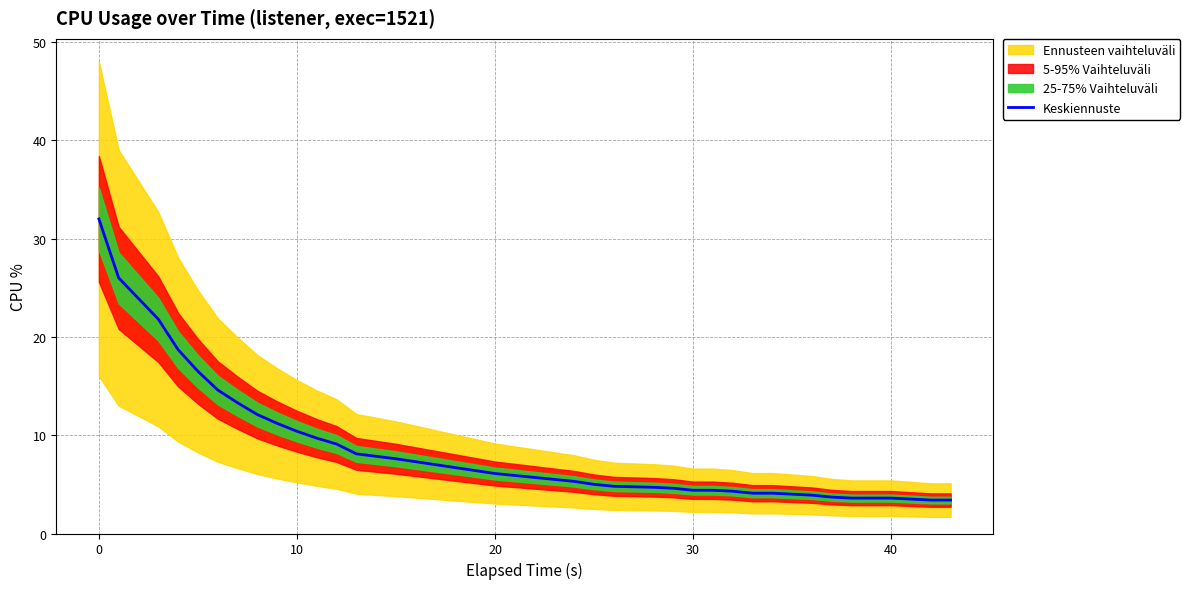

What is the lowest value of the Keskiennuste series?

3.4